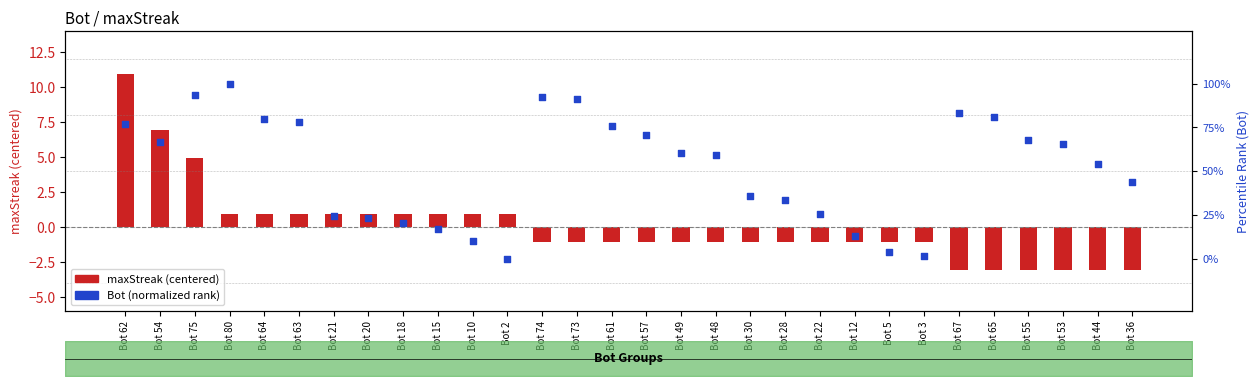

Which series contains the highest Y value?

maxStreak (centered)